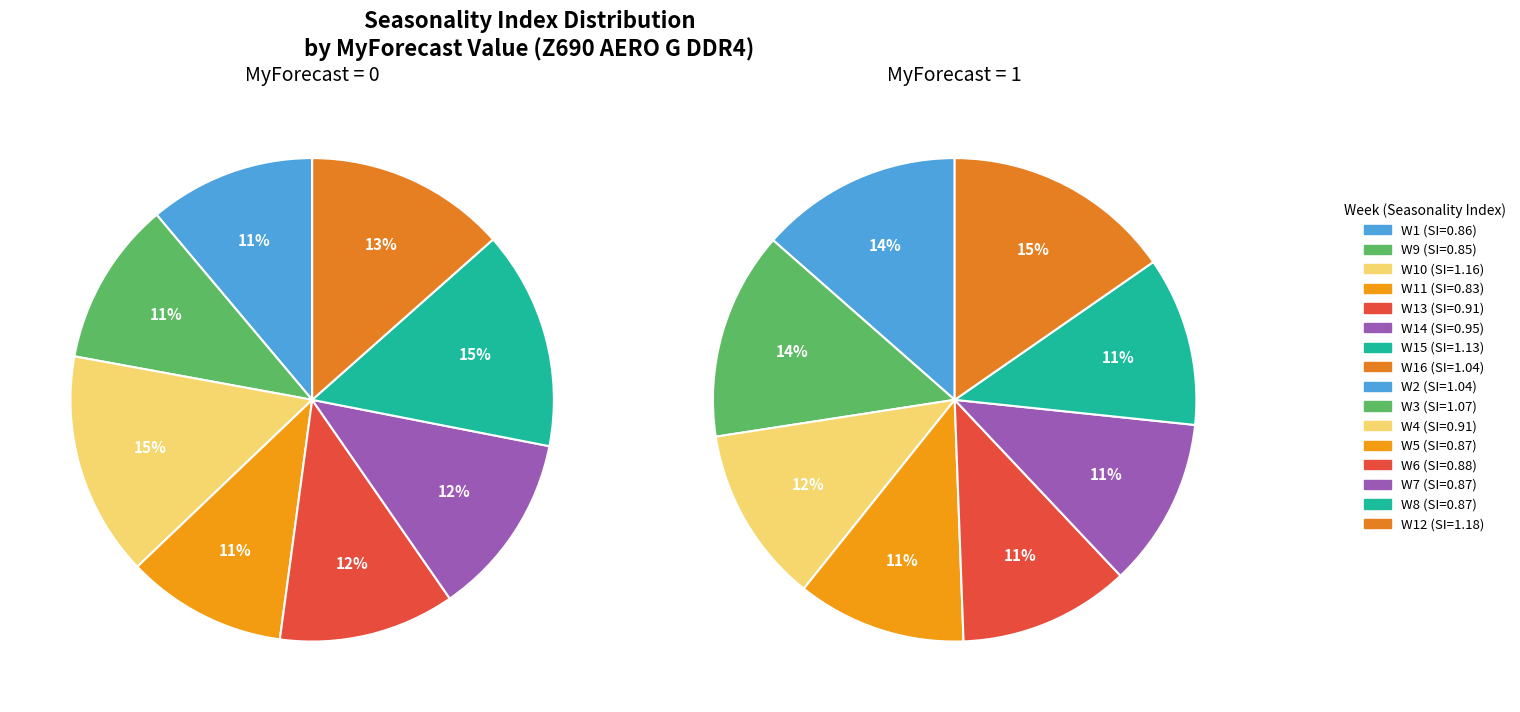

How many slices are in this pie chart?

8